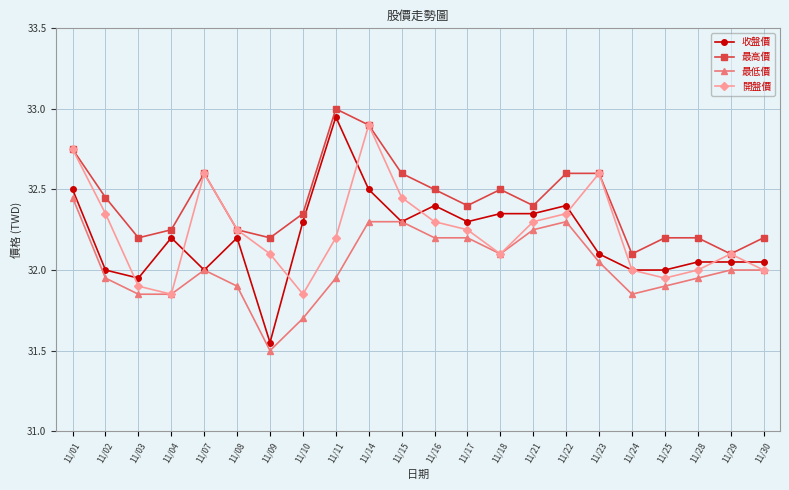

True or false: 最高價 and 最低價 intersect in this chart.

False